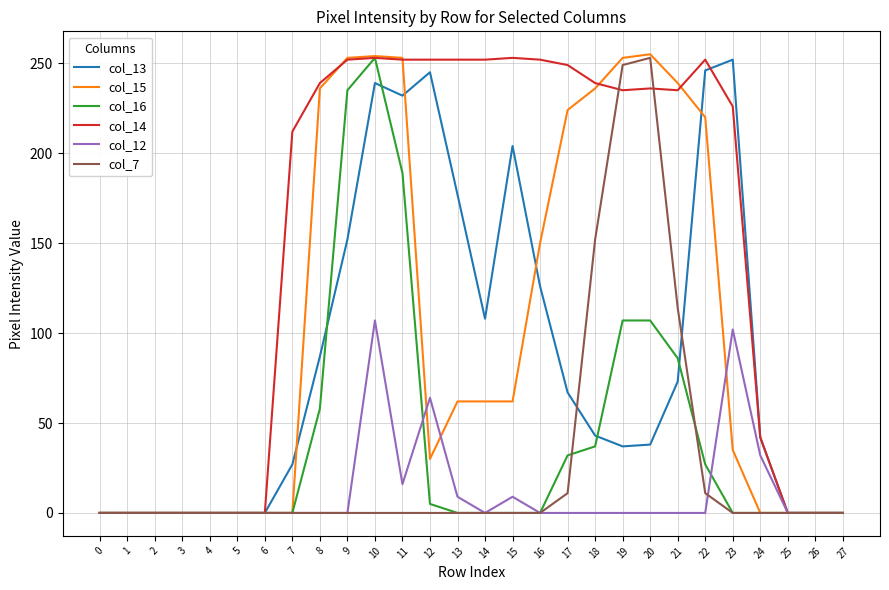

The col_15 series shows 0 at 6. True or false?

True